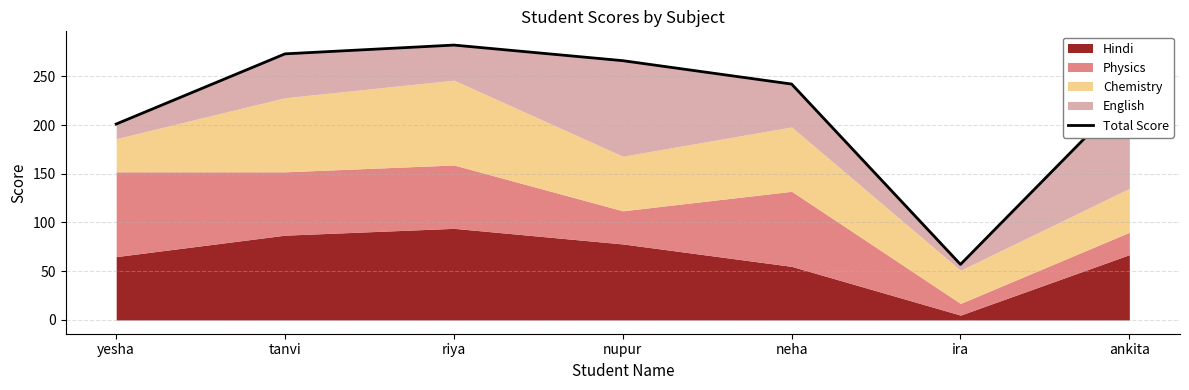

How many values are below 242?

3